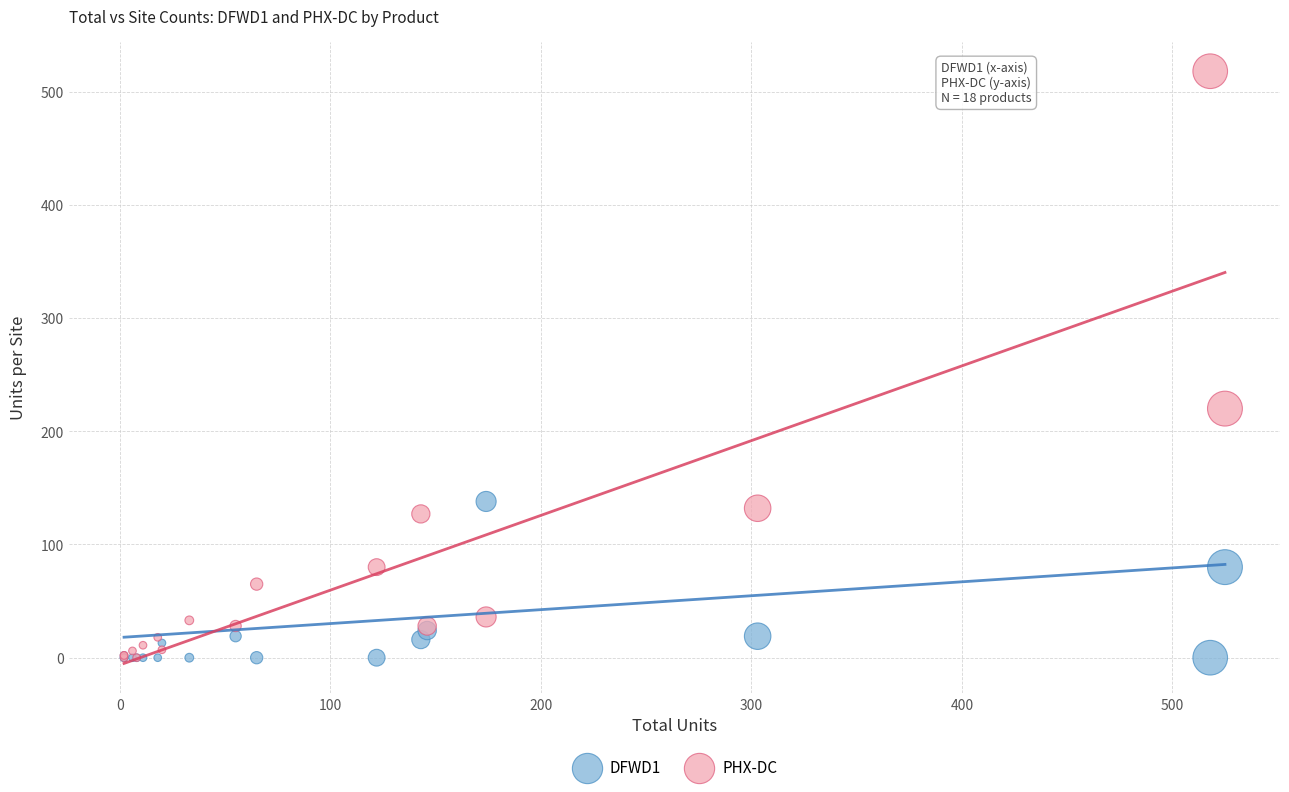

In the PHX-DC series, what Y value is closest to 259?

220